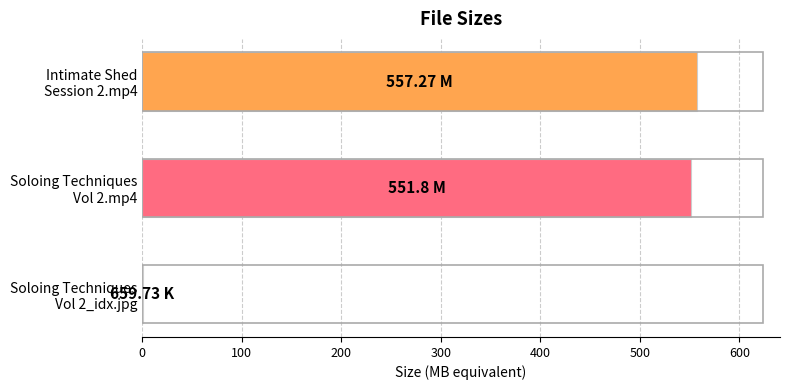

What is the maximum value shown in the chart?

557.3